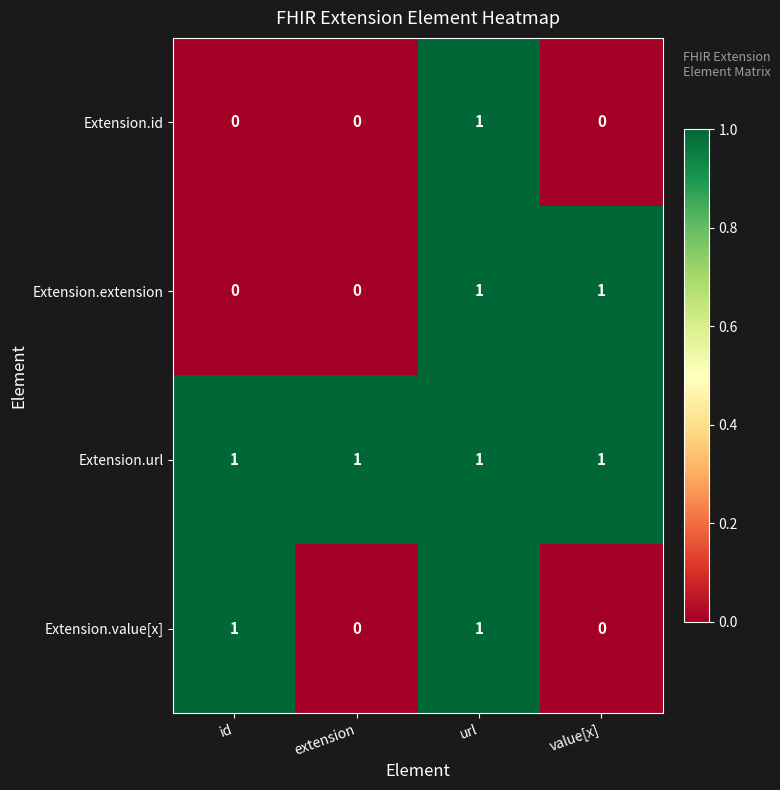

What is the total value across all series at url?

4